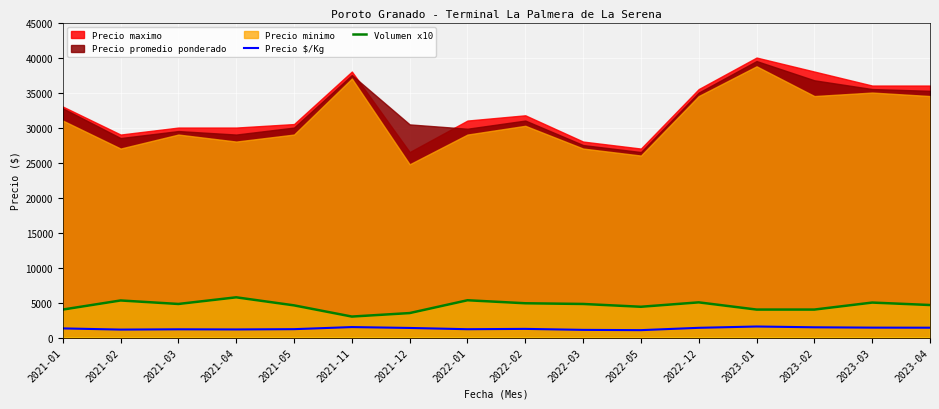

What is the maximum value for Precio $/Kg?

1580